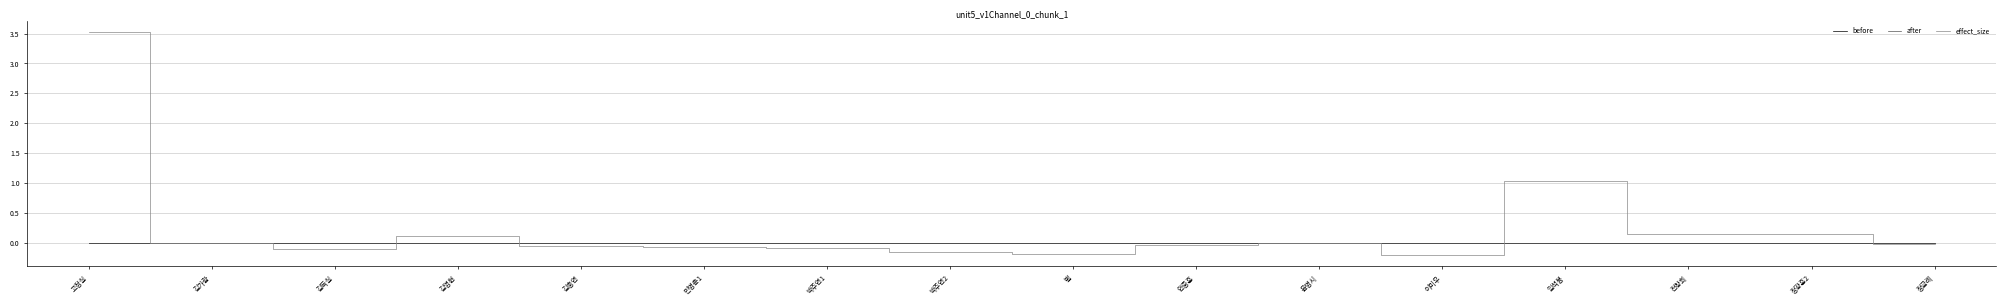

Which series has the largest total across all categories?

effect_size